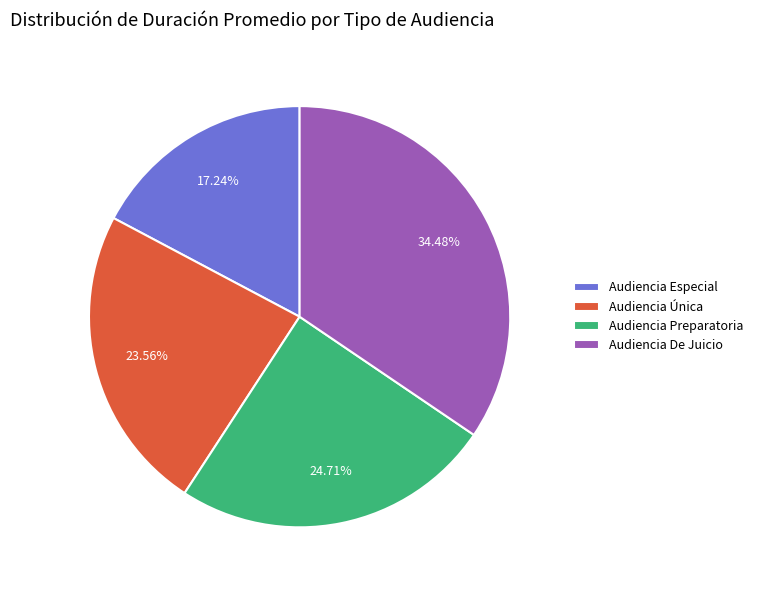

To the nearest percent, what is the average slice percentage?

25%